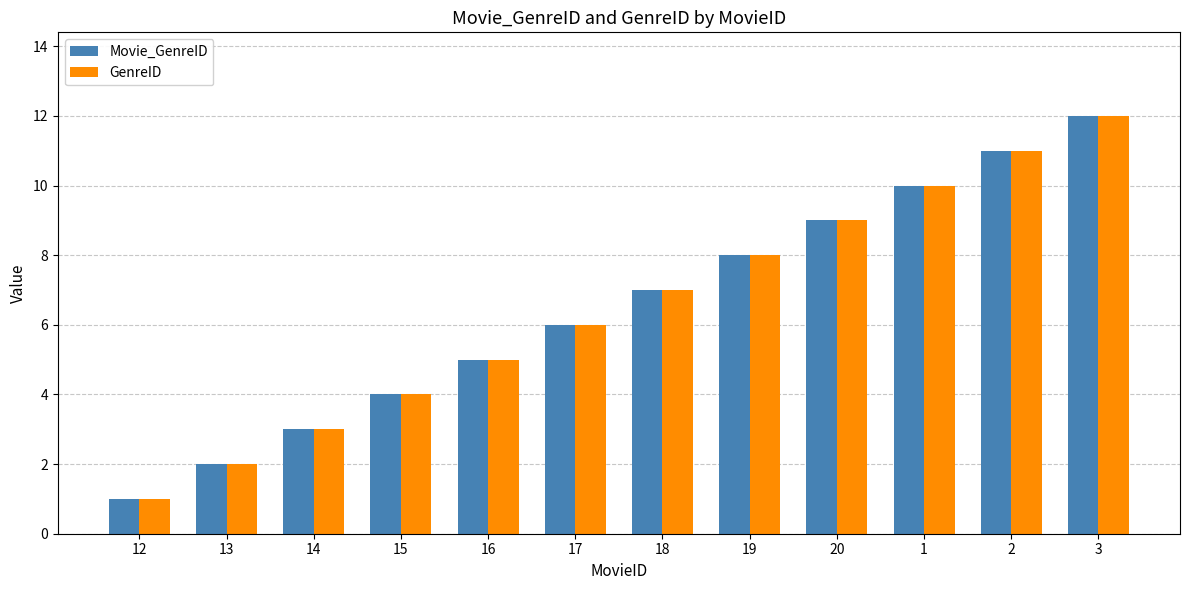

At which category does the chart reach its peak across all series?

3